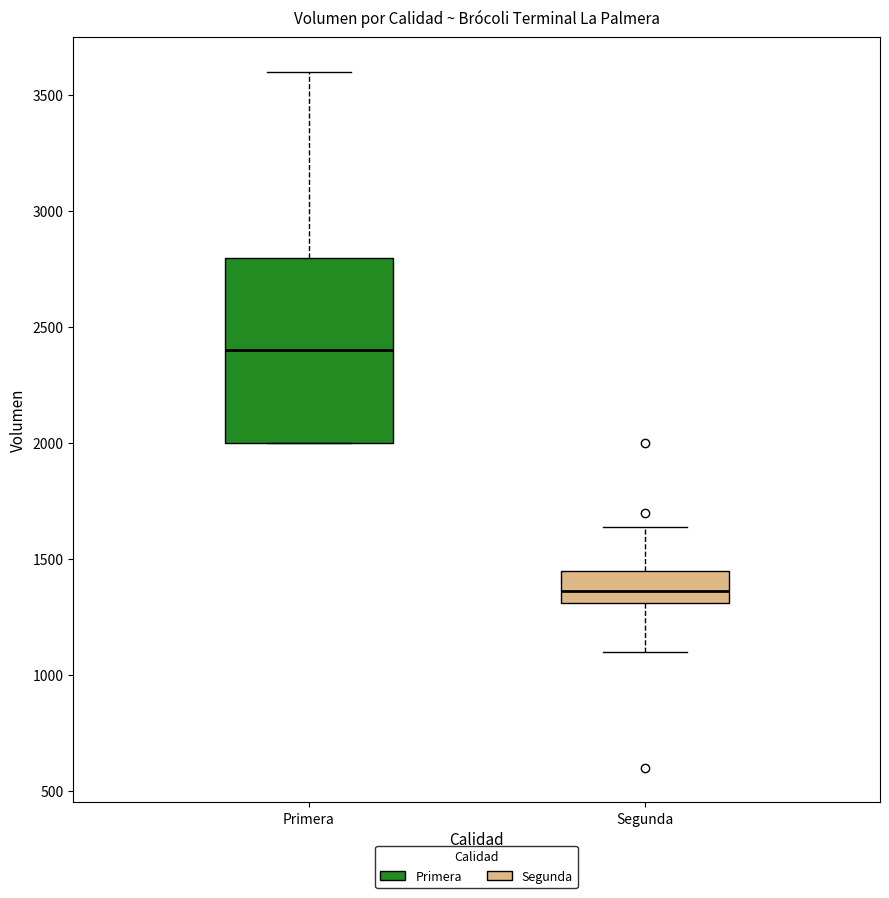

Comparing the boxes themselves (not the whiskers), which one is the tallest?

Primera